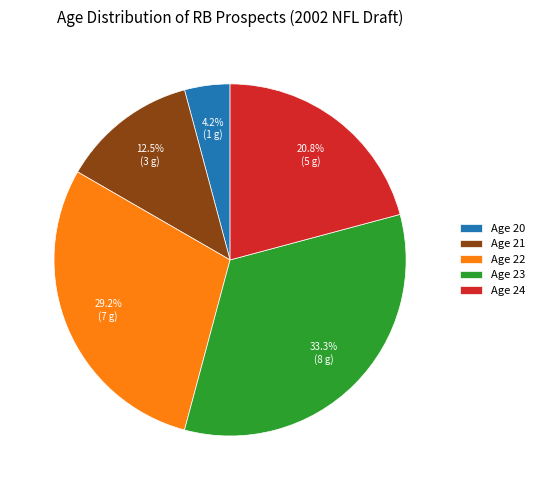

Approximately how many times larger is the value at Age 23 compared to Age 24?

1.6